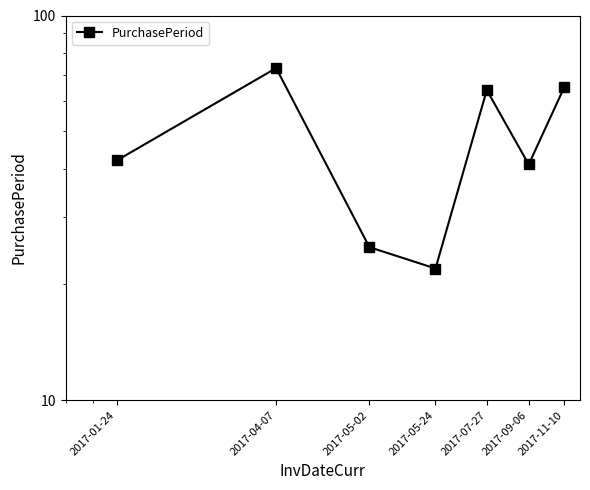

What is the value of the 6th point from the left?

41